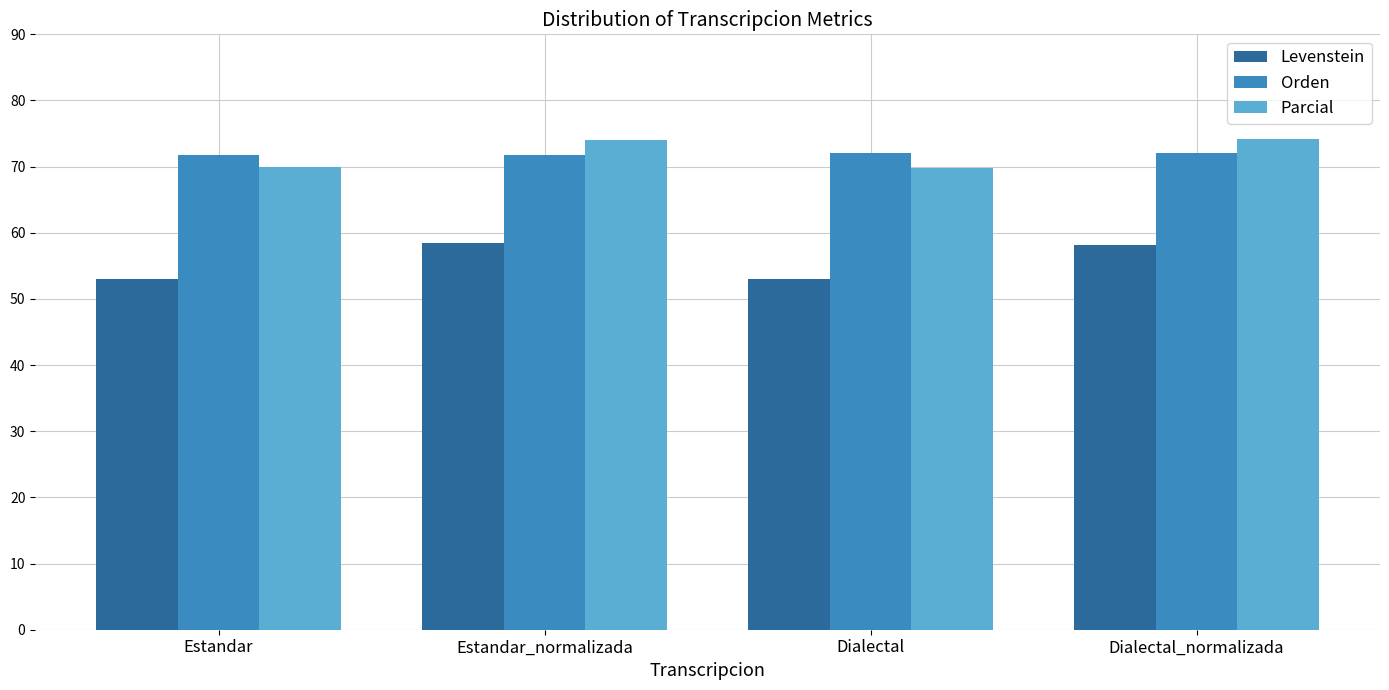

How many values in the Parcial series are below 73?

2